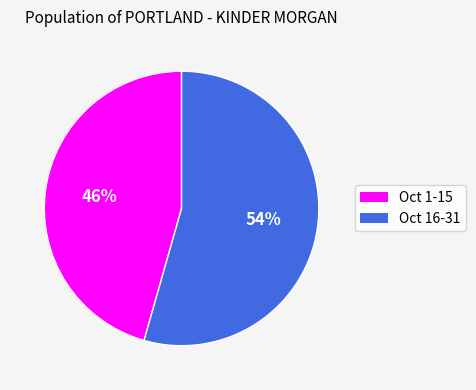

To the nearest percent, what is the average slice percentage?

50%